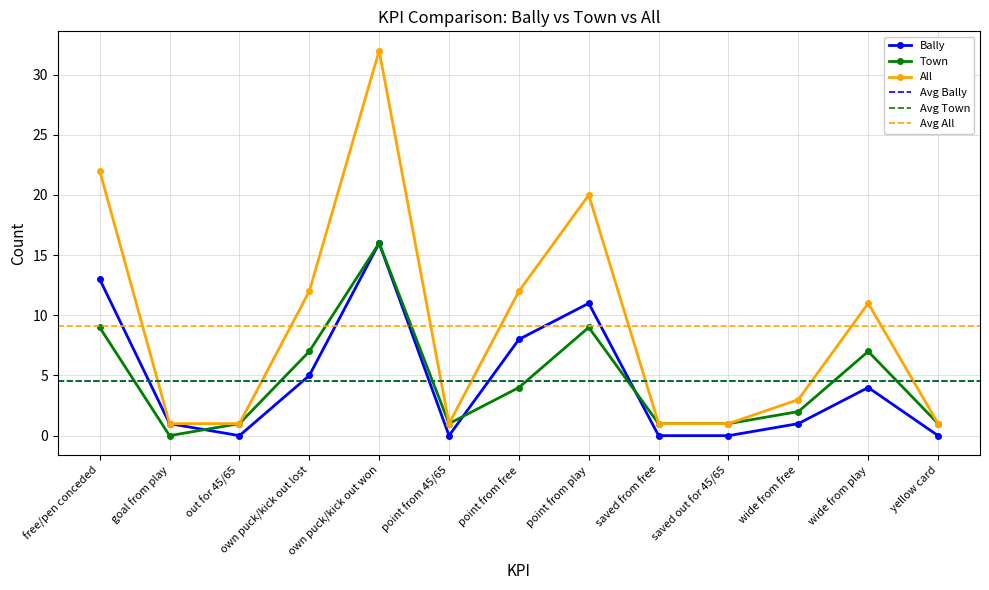

At which category does the chart reach its minimum across all series?

out for 45/65